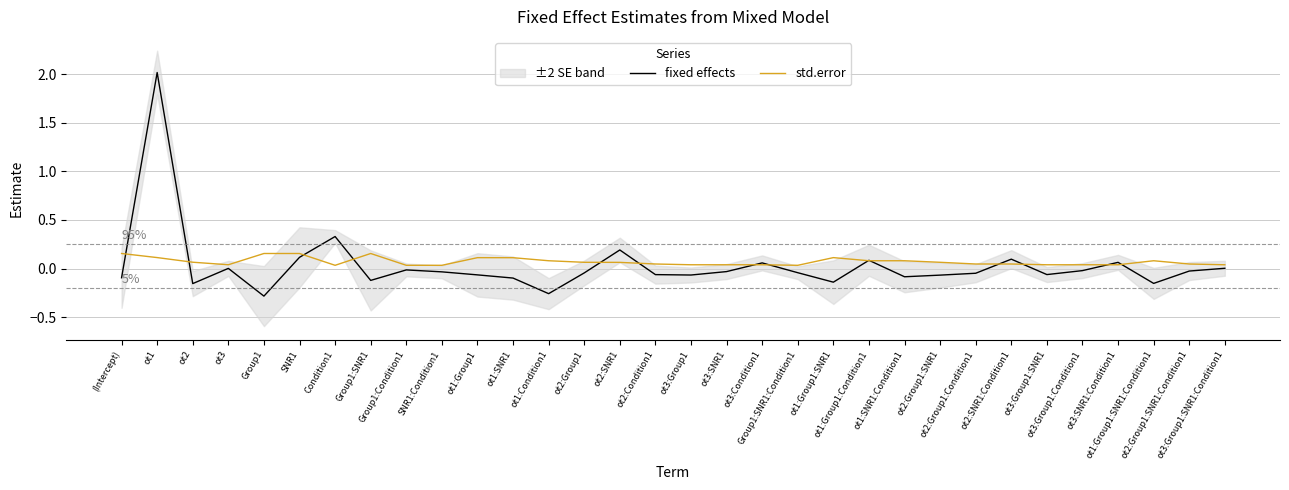

How many times do fixed effects and std.error cross each other?

14